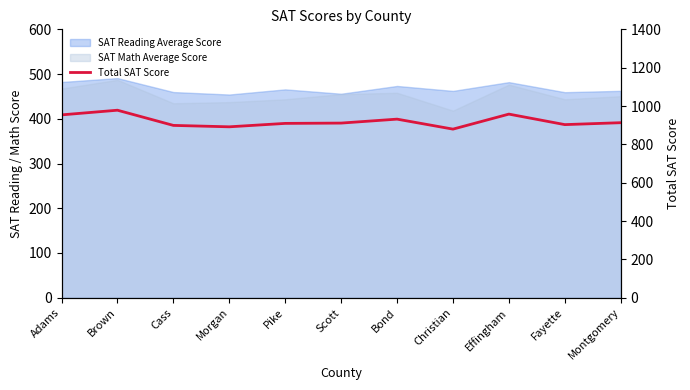

At which label is the value closest to 928?

Bond